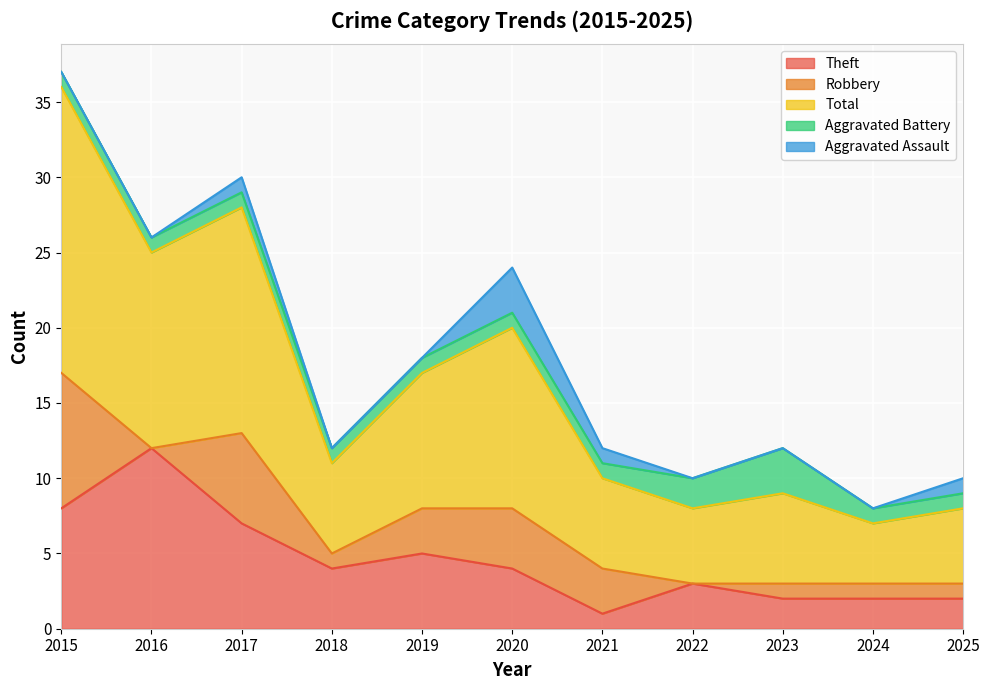

Which has a higher value, 2015 or 2024?

2015